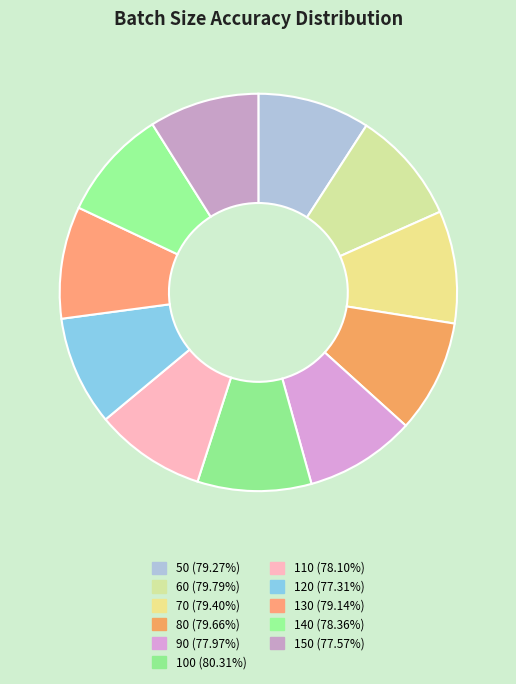

Is it true that 70 (79.40%) is 9% of the pie?

True